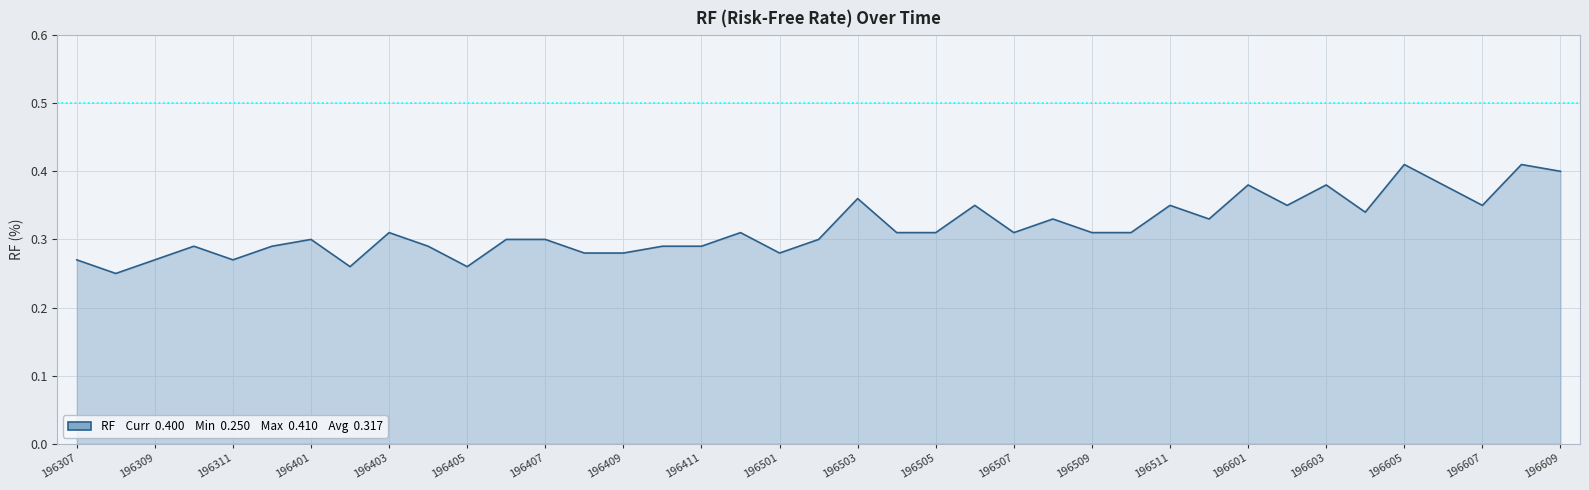

Reading left to right, extract all data points from this chart.

196307=0.3	196308=0.2	196309=0.3	196310=0.3	196311=0.3	196312=0.3	196401=0.3	196402=0.3	196403=0.3	196404=0.3	196405=0.3	196406=0.3	196407=0.3	196408=0.3	196409=0.3	196410=0.3	196411=0.3	196412=0.3	196501=0.3	196502=0.3	196503=0.4	196504=0.3	196505=0.3	196506=0.3	196507=0.3	196508=0.3	196509=0.3	196510=0.3	196511=0.3	196512=0.3	196601=0.4	196602=0.3	196603=0.4	196604=0.3	196605=0.4	196606=0.4	196607=0.3	196608=0.4	196609=0.4